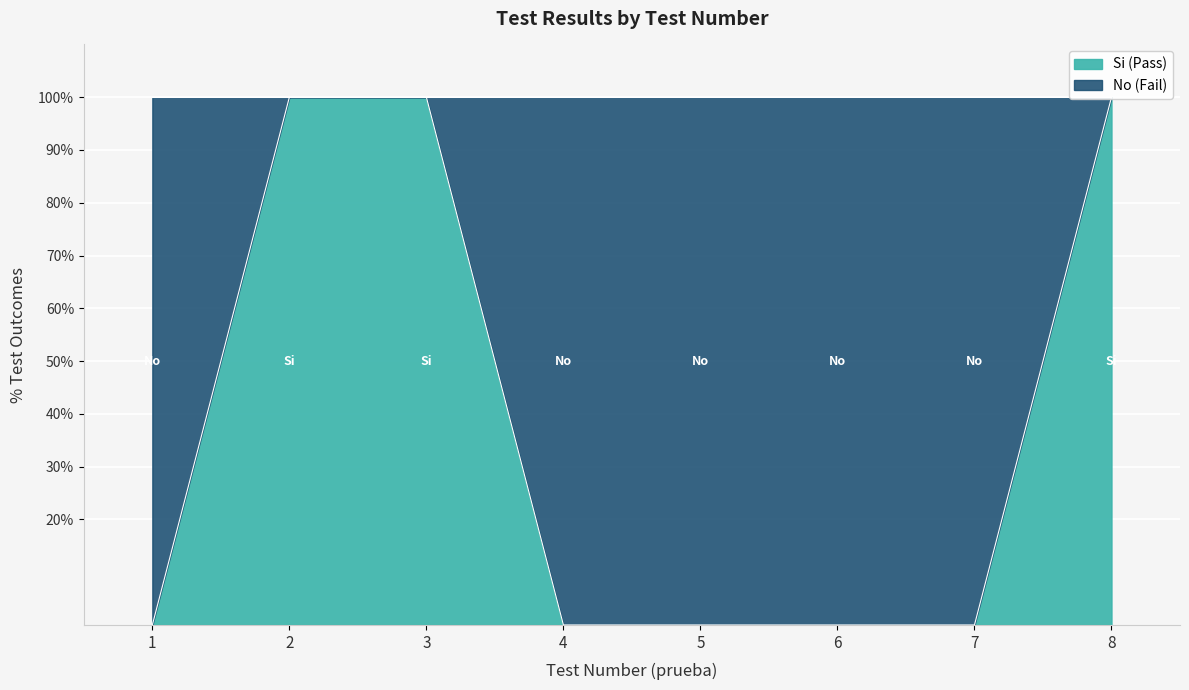

What is the difference between the maximum and minimum values?

100